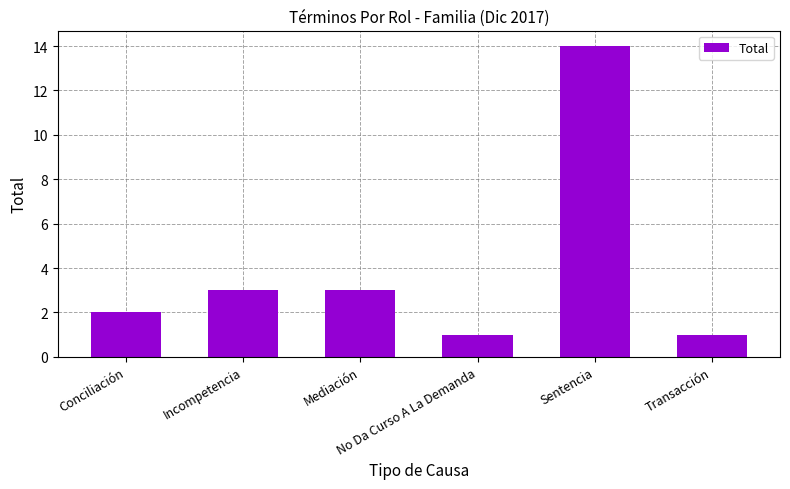

What value does the data have at Conciliación?

2